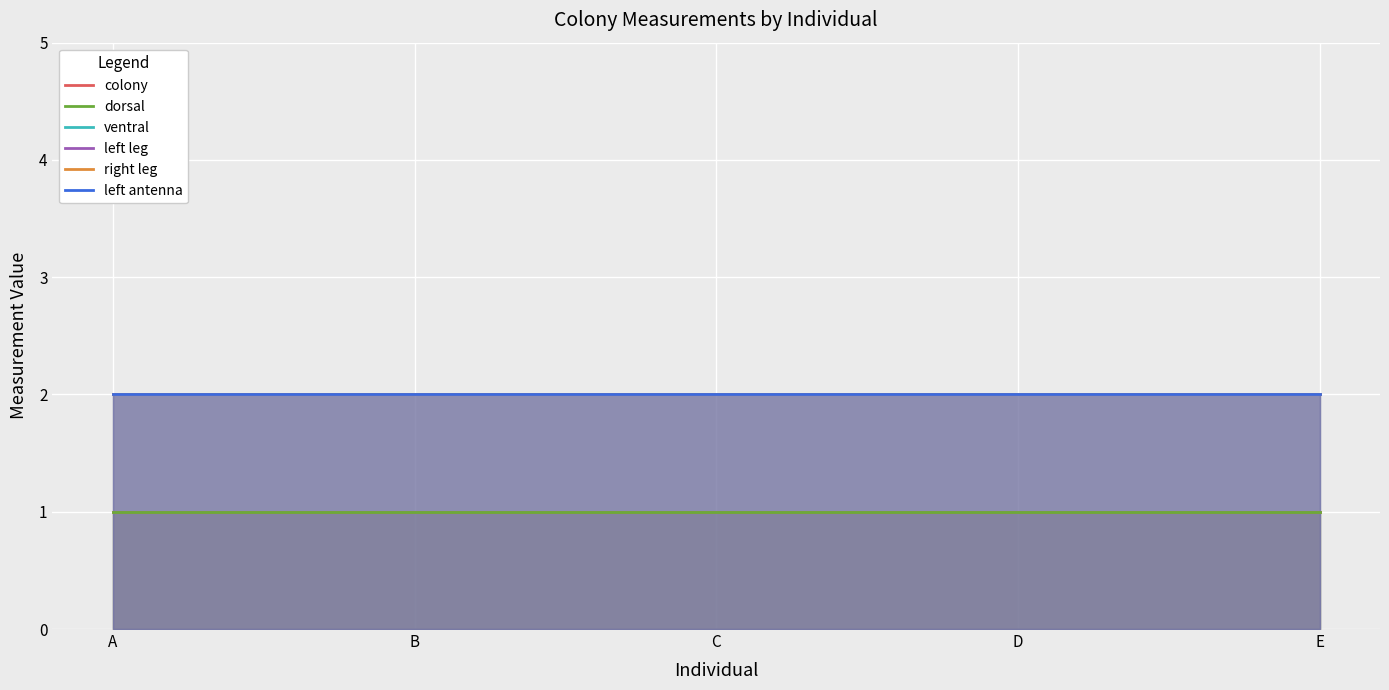

True or false: left leg has a value of 2 at E.

True